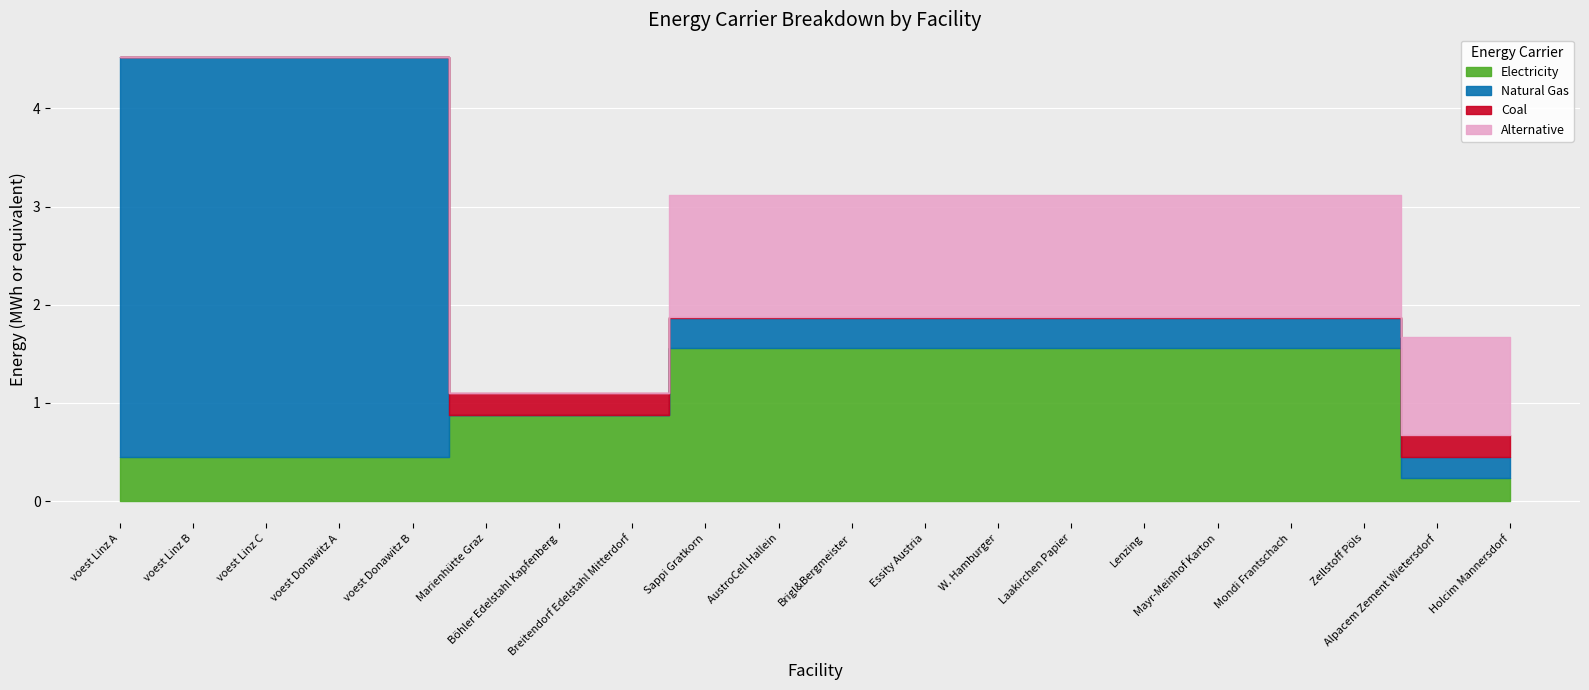

At Böhler Edelstahl Kapfenberg, list the series in order from smallest to largest.

NG, alt, coal, elec